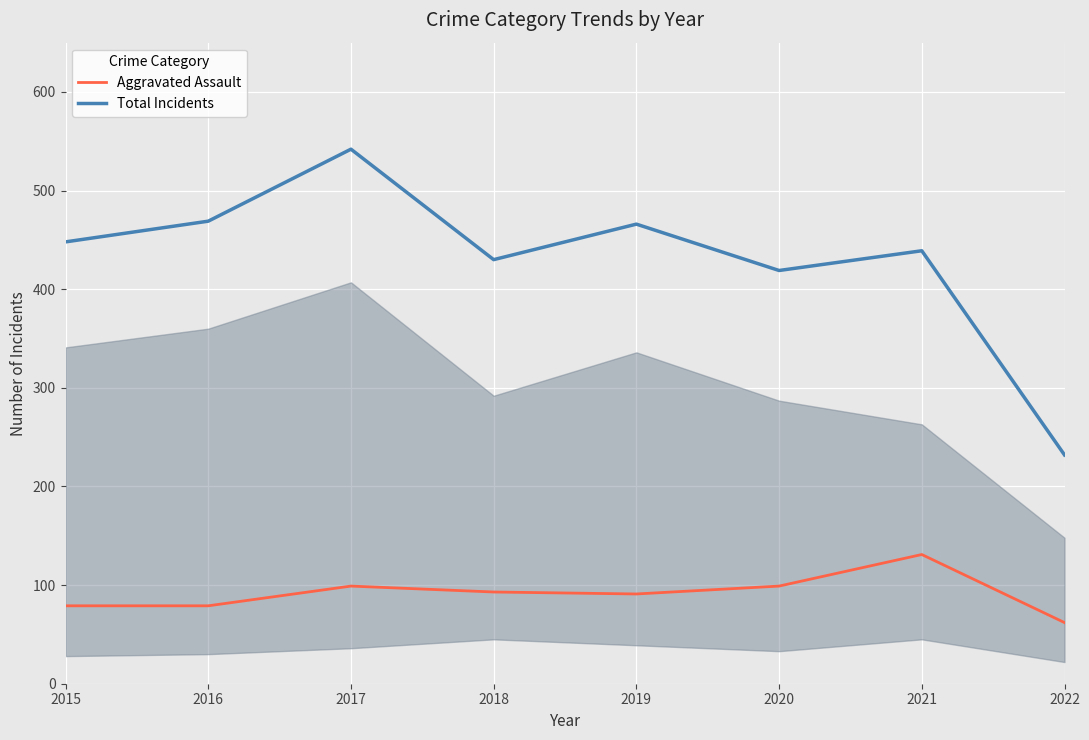

The value of Total Incidents at 2022 is 232. True or false?

True